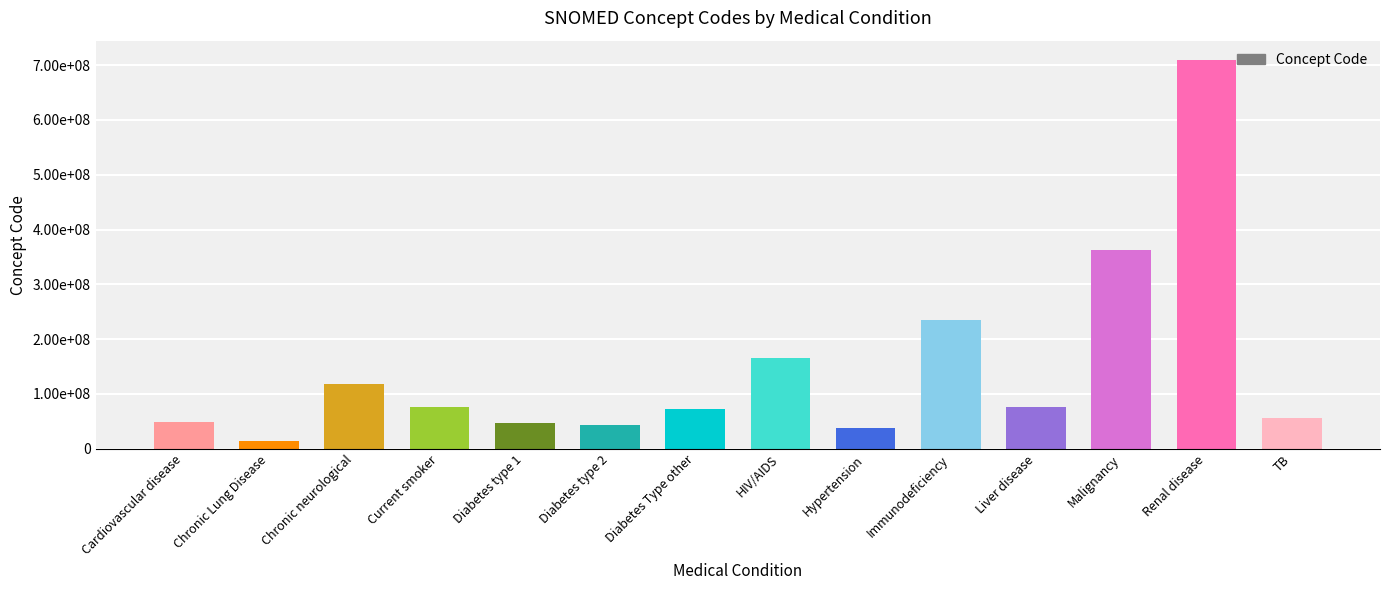

How many values are below 76783007?

7